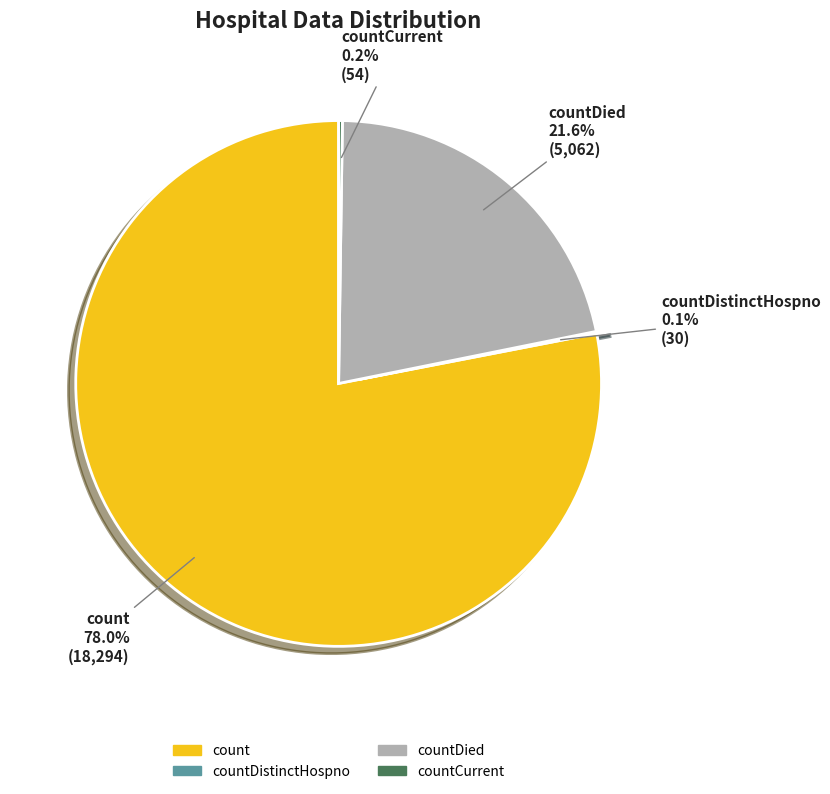

Is there a majority slice in this chart?

Yes